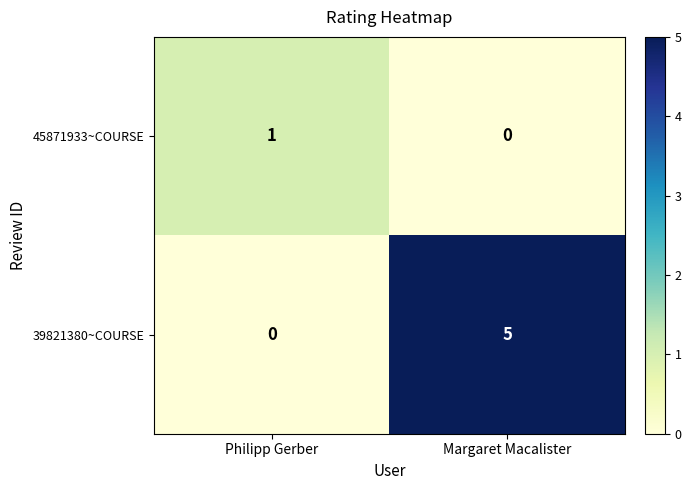

Is it true that 45871933~COURSE equals 0 at Margaret Macalister?

True